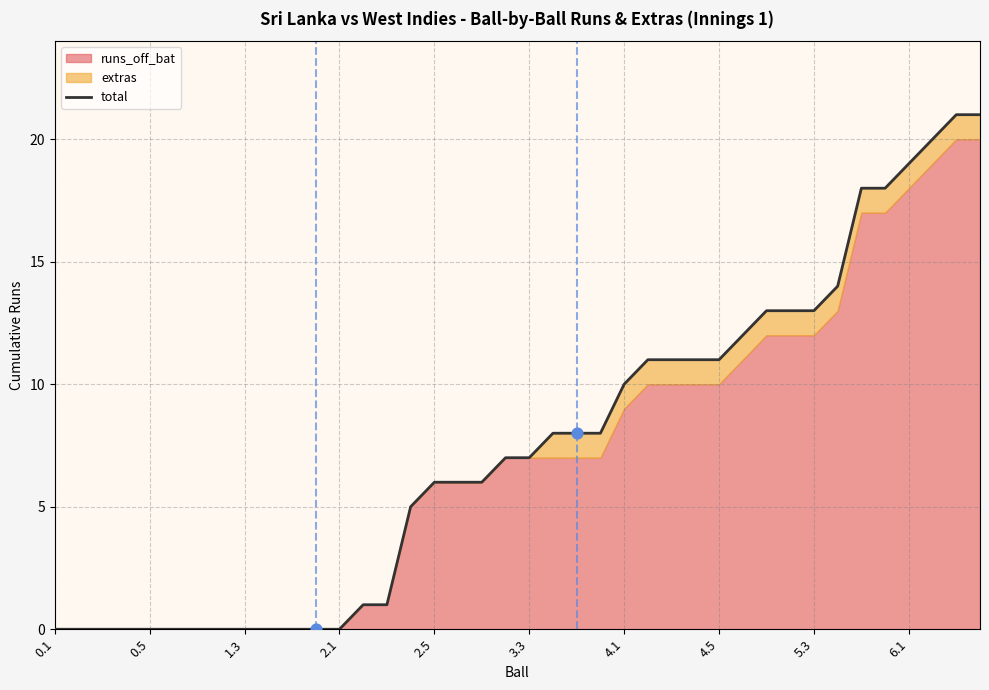

What is the change in value from 4.5 to 22?

+8